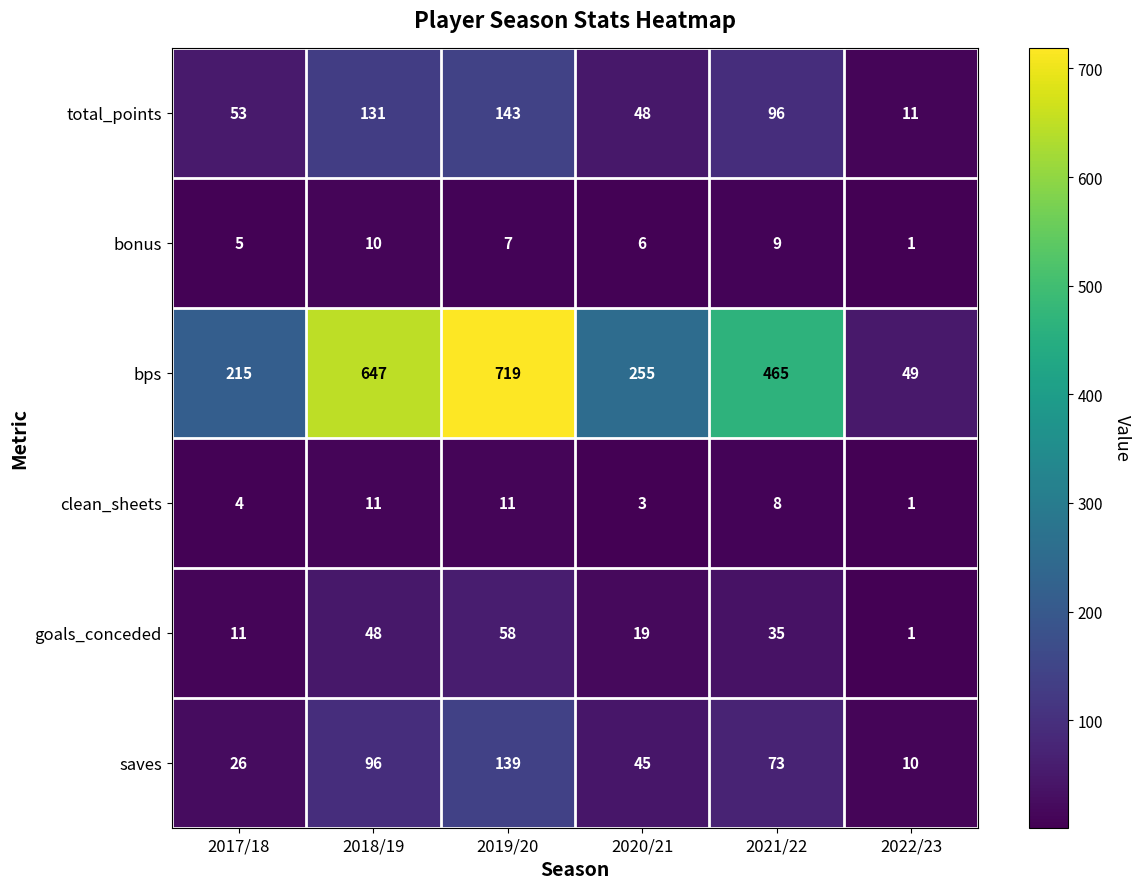

Which label corresponds to the smallest value in the chart?

2022/23